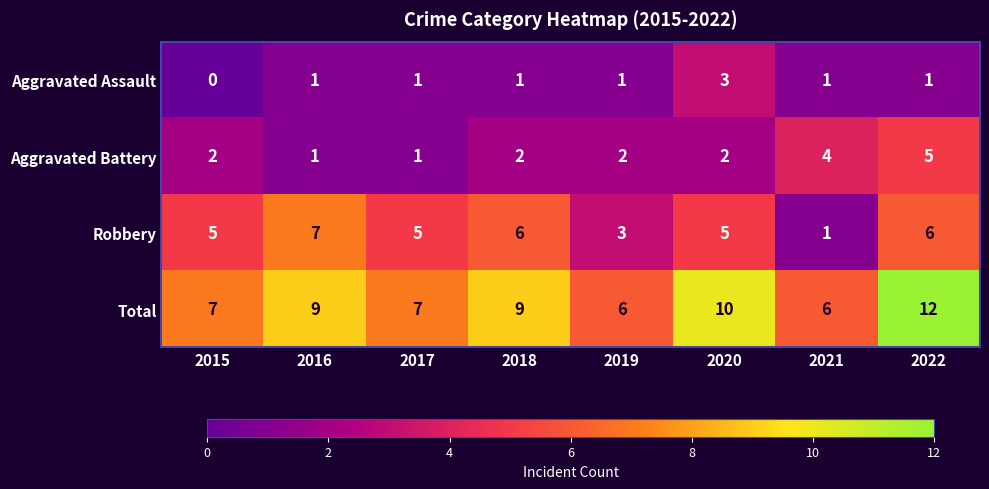

At 2015, list the series in order from smallest to largest.

Aggravated Assault, Aggravated Battery, Robbery, Total